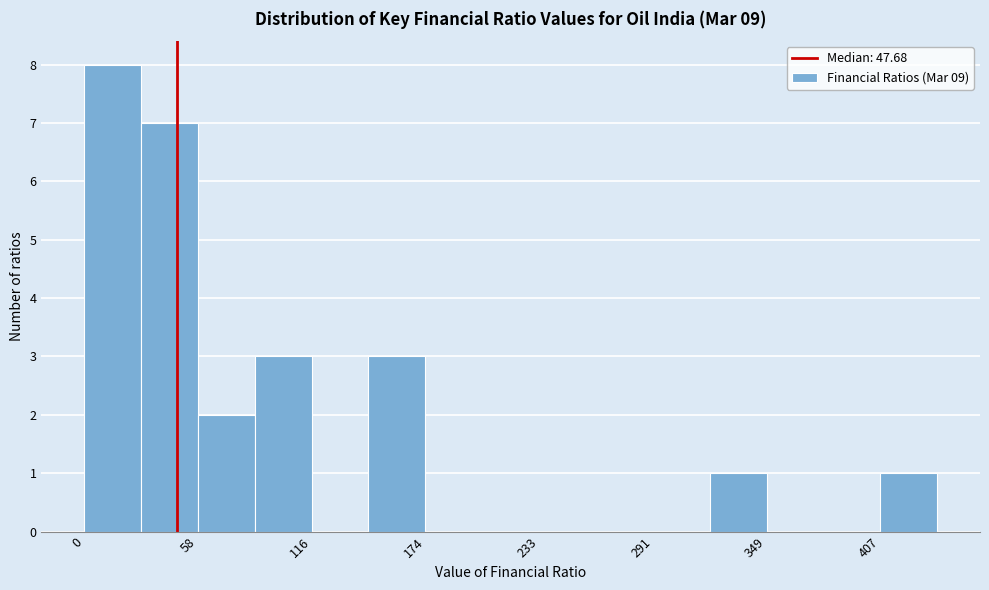

Read against the x-axis, roughly where is the centre of the tallest bar?

10